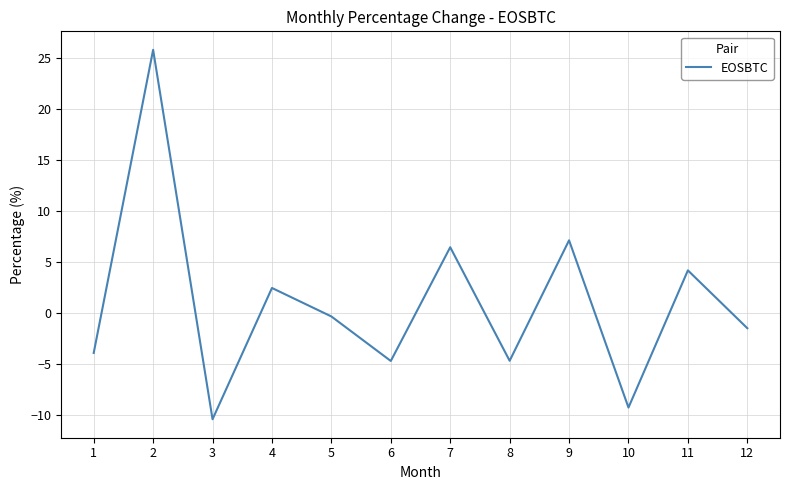

What is the difference between the maximum and minimum values?

36.3